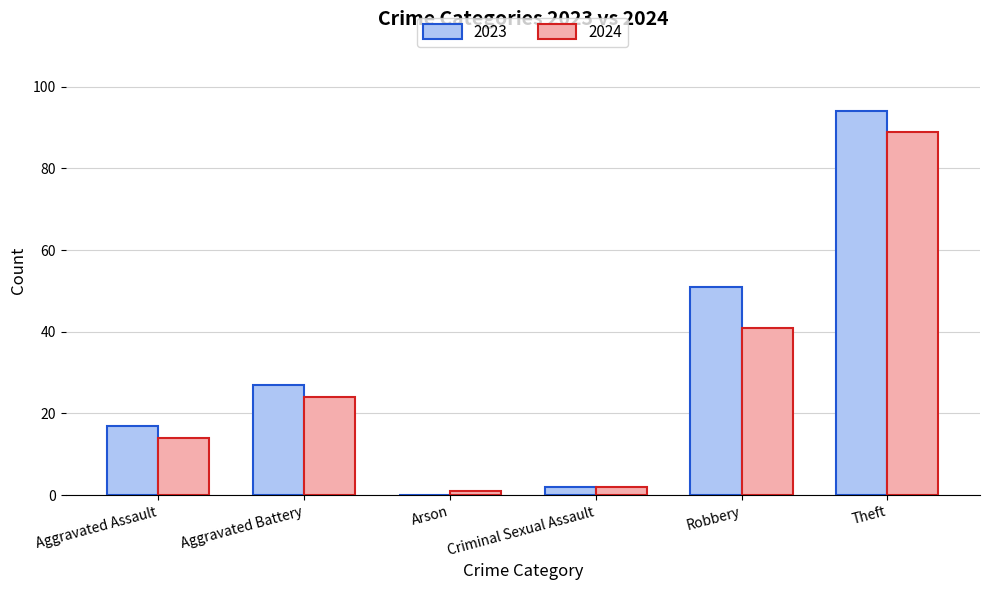

What is the sum of the 2024 values at Aggravated Battery and Aggravated Assault?

38